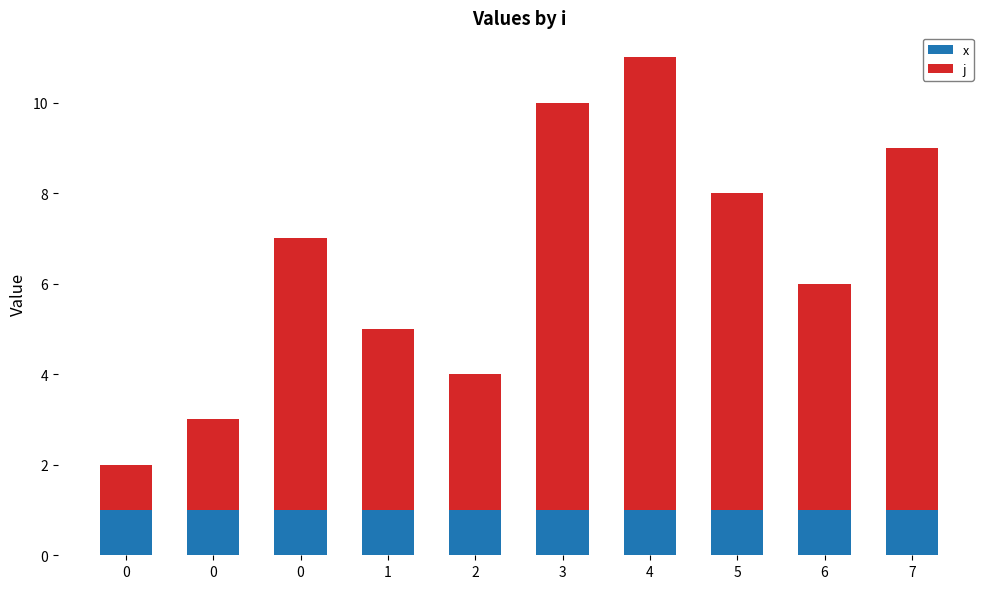

How many bars are there in total?

10